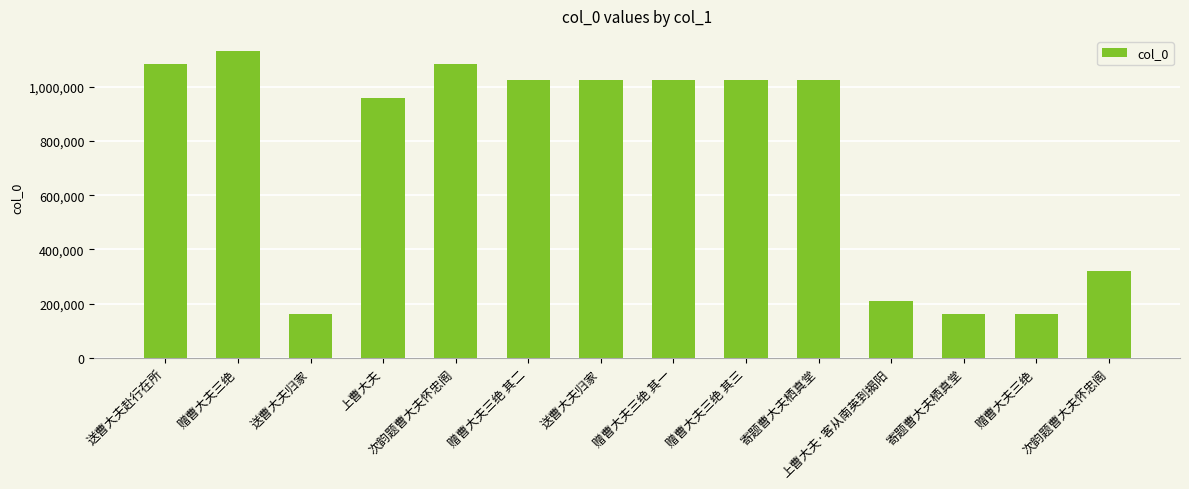

How many values are below 1026233?

7